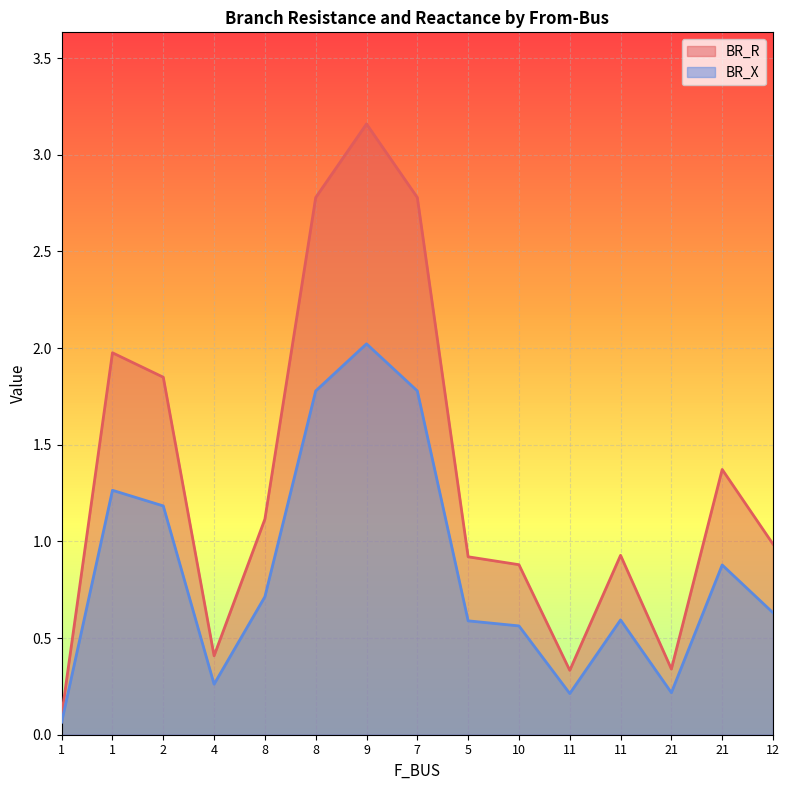

The value of BR_X at 21 is 0.4. True or false?

False